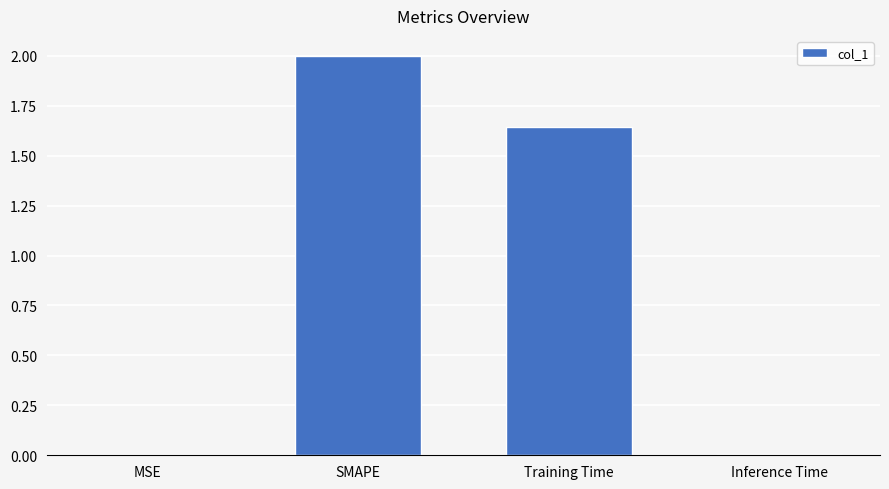

Between SMAPE and Training Time, which is larger?

SMAPE